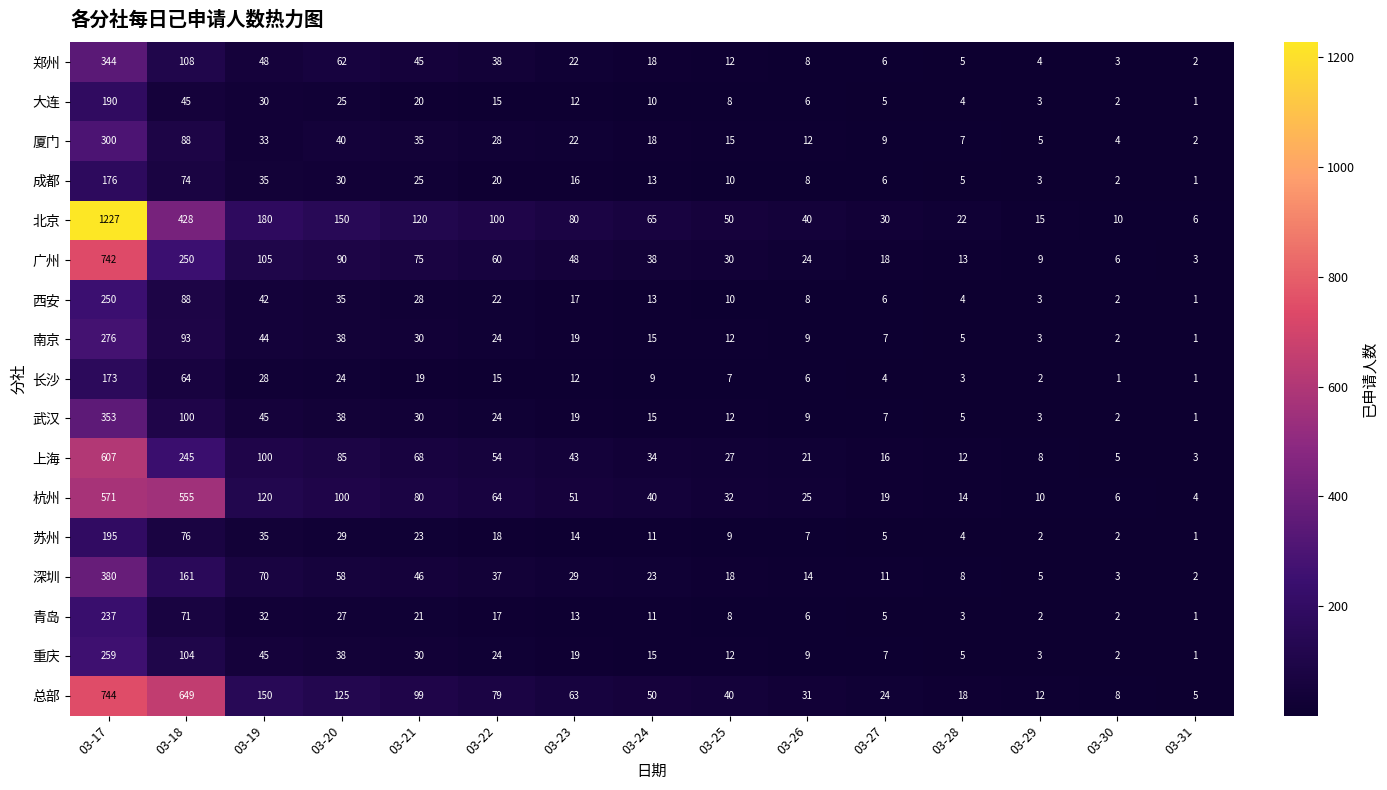

What is the smallest value displayed?

1